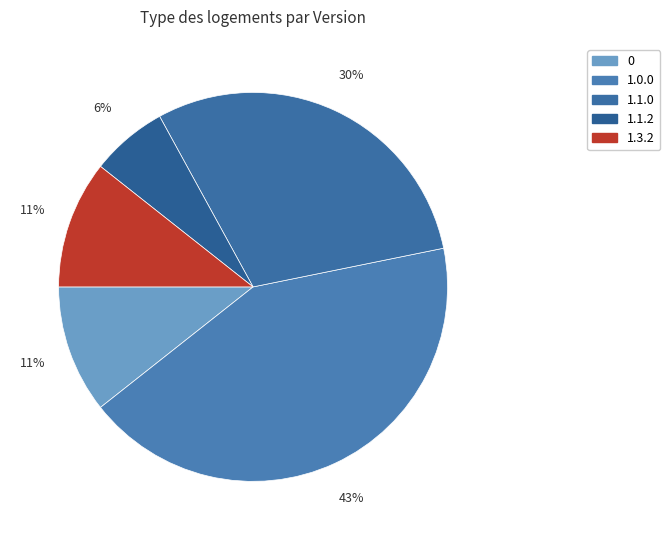

Combined, do 1.1.2 and 0 account for over 50%?

No